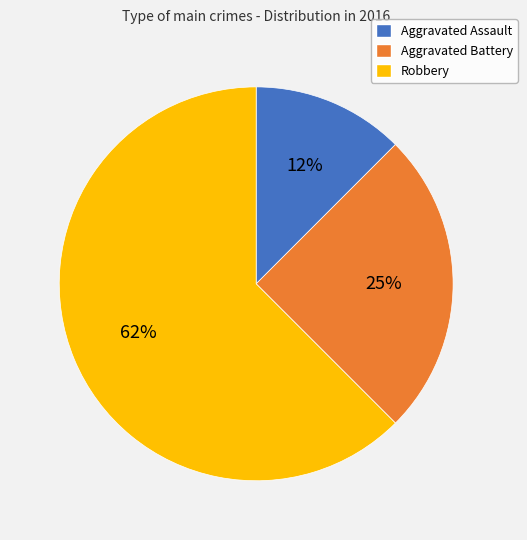

To the nearest percent, what is the average slice percentage?

33%